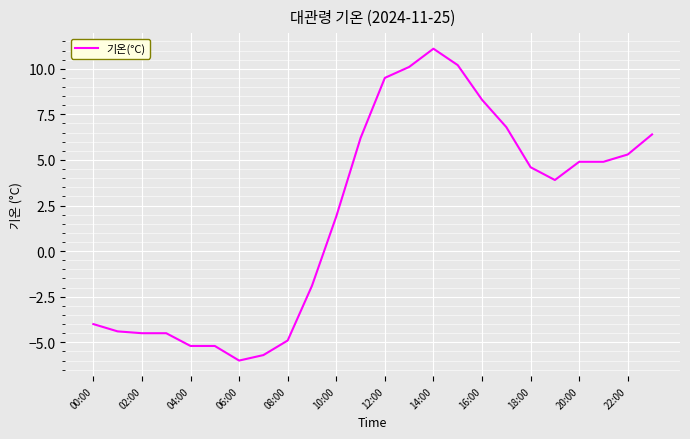

What is the greatest value displayed?

11.1